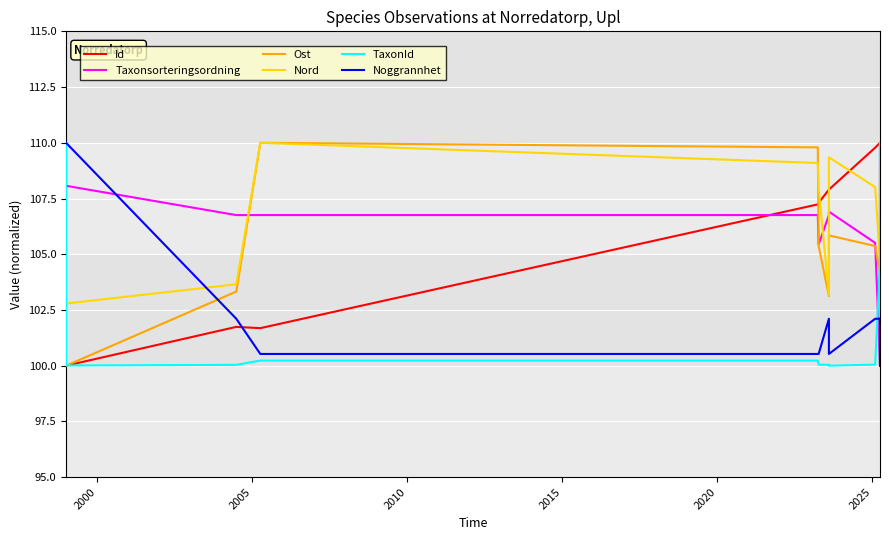

Where do Taxonsorteringsordning and Ost first cross each other?

2005 and 2010